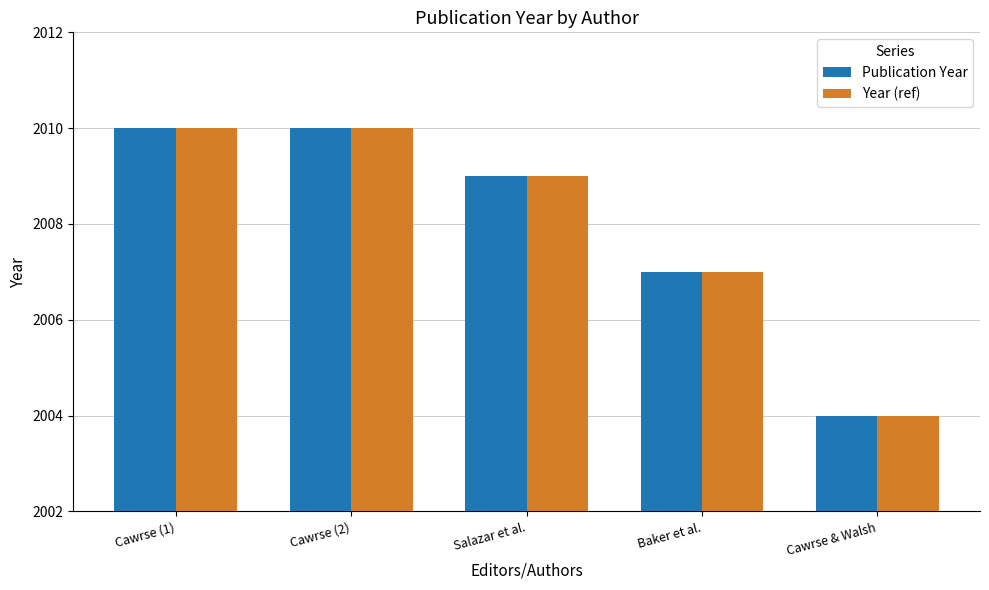

Where does the Year (ref) series first go above 2009?

Cawrse (1)